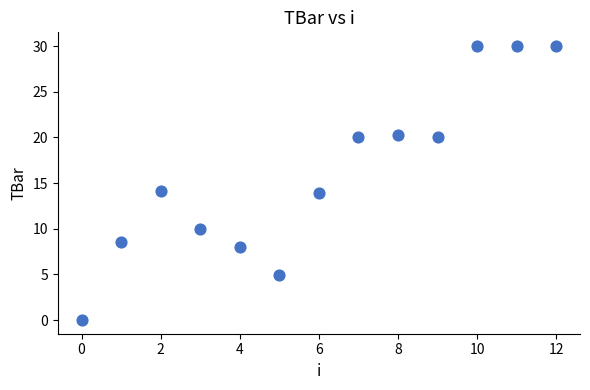

What is the range of Y values (max minus min)?

30.0